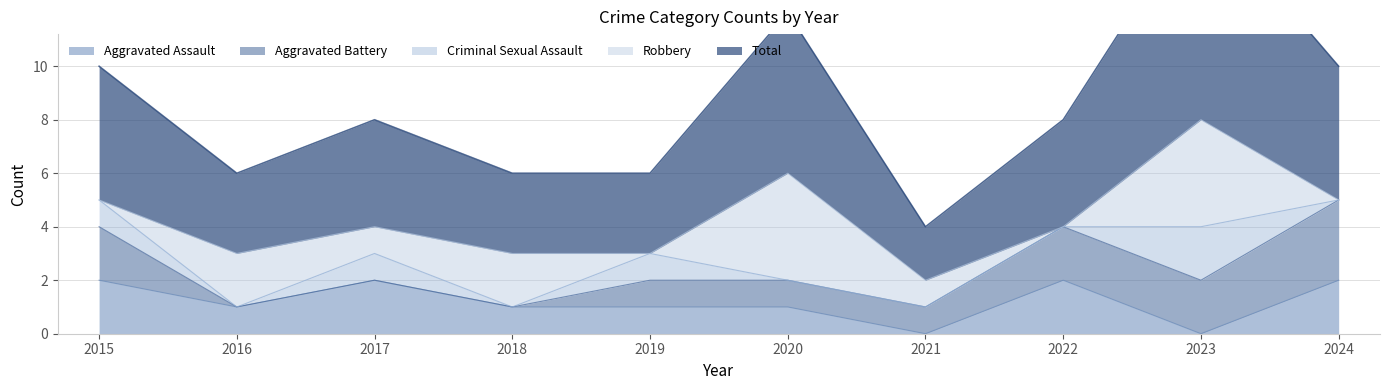

At which label is Robbery closest to 2?

2016